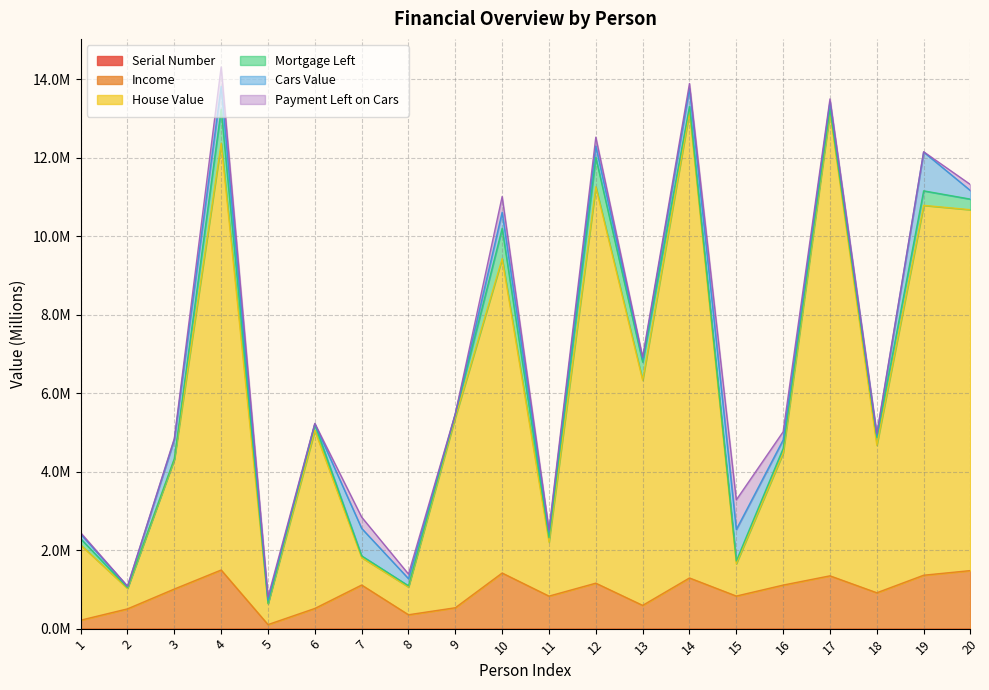

Does the chart display data point markers on the line(s)?

No